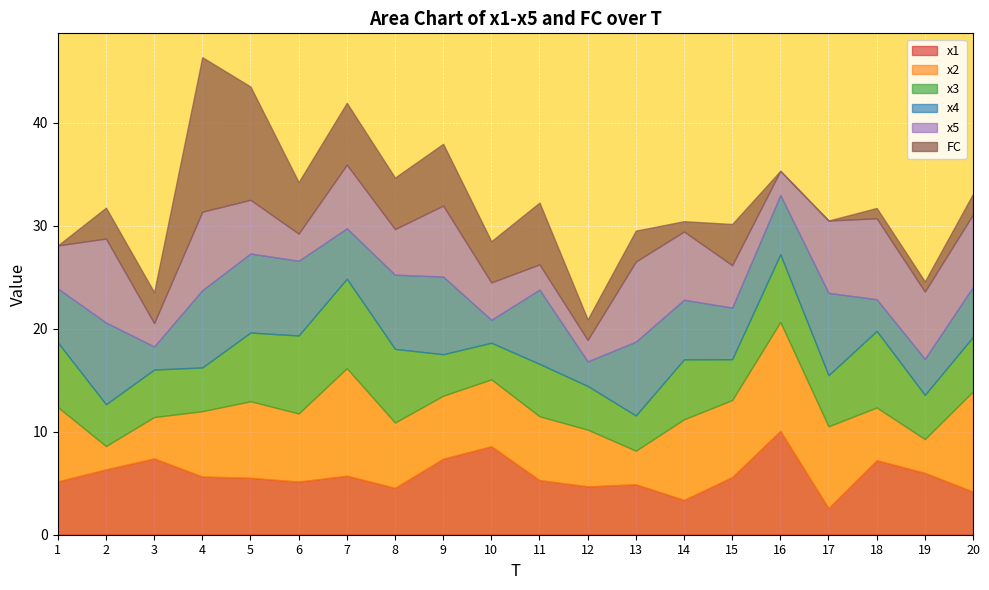

At how many categories does at least one series exceed 2?

20